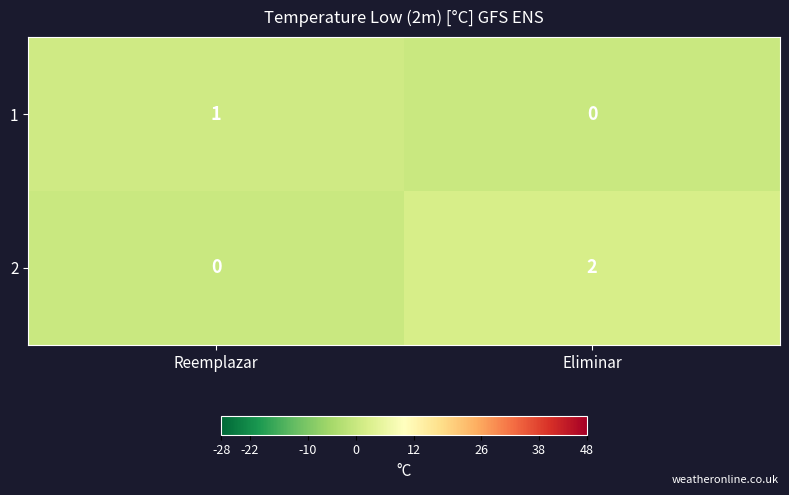

At which label does 1 reach its peak?

Reemplazar